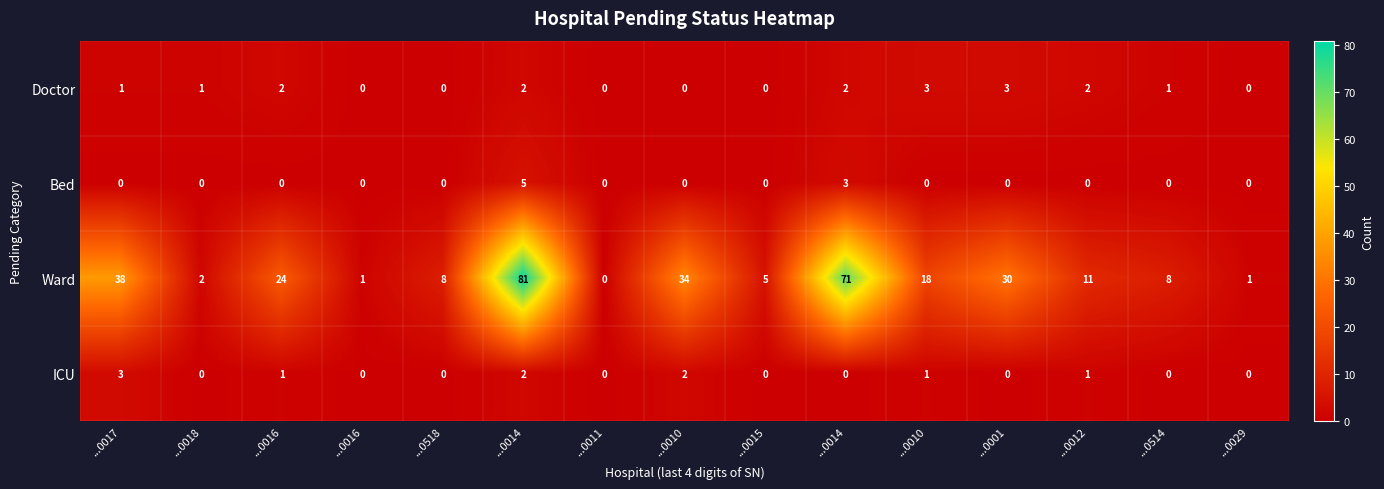

How many data points in Bed are above 0?

2